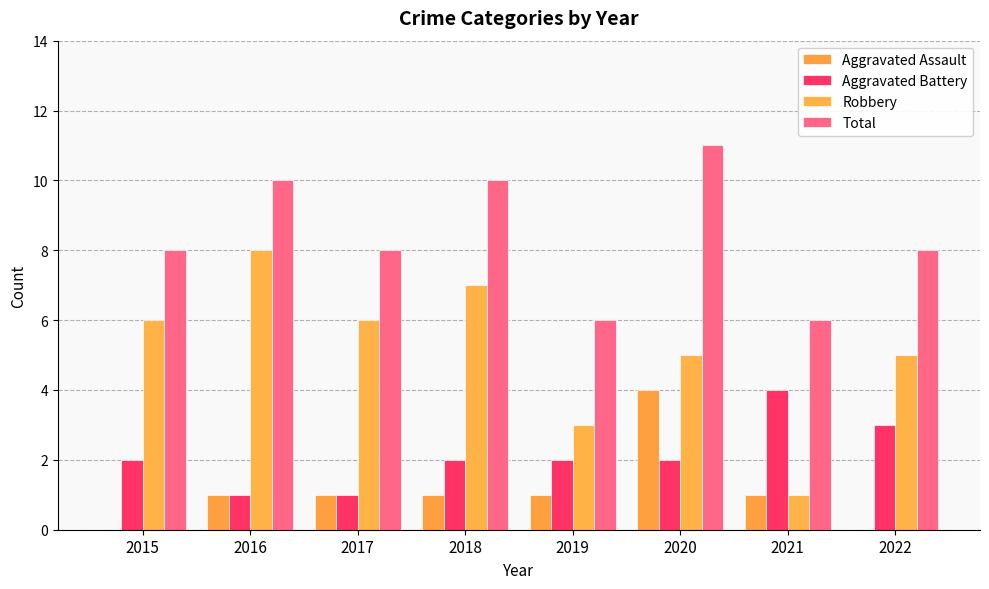

How many series are shown in this chart?

4